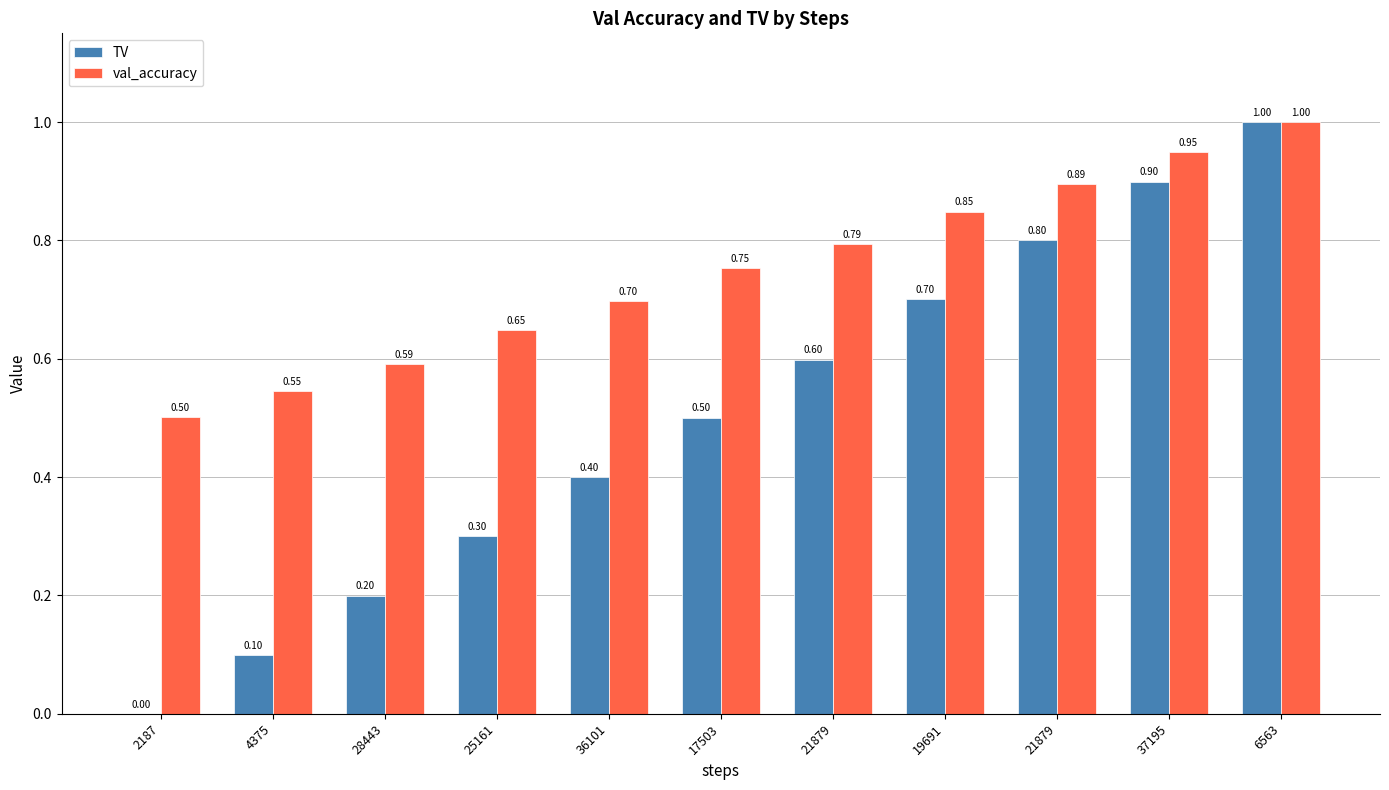

What are all the series names shown in the legend?

TV, val_accuracy